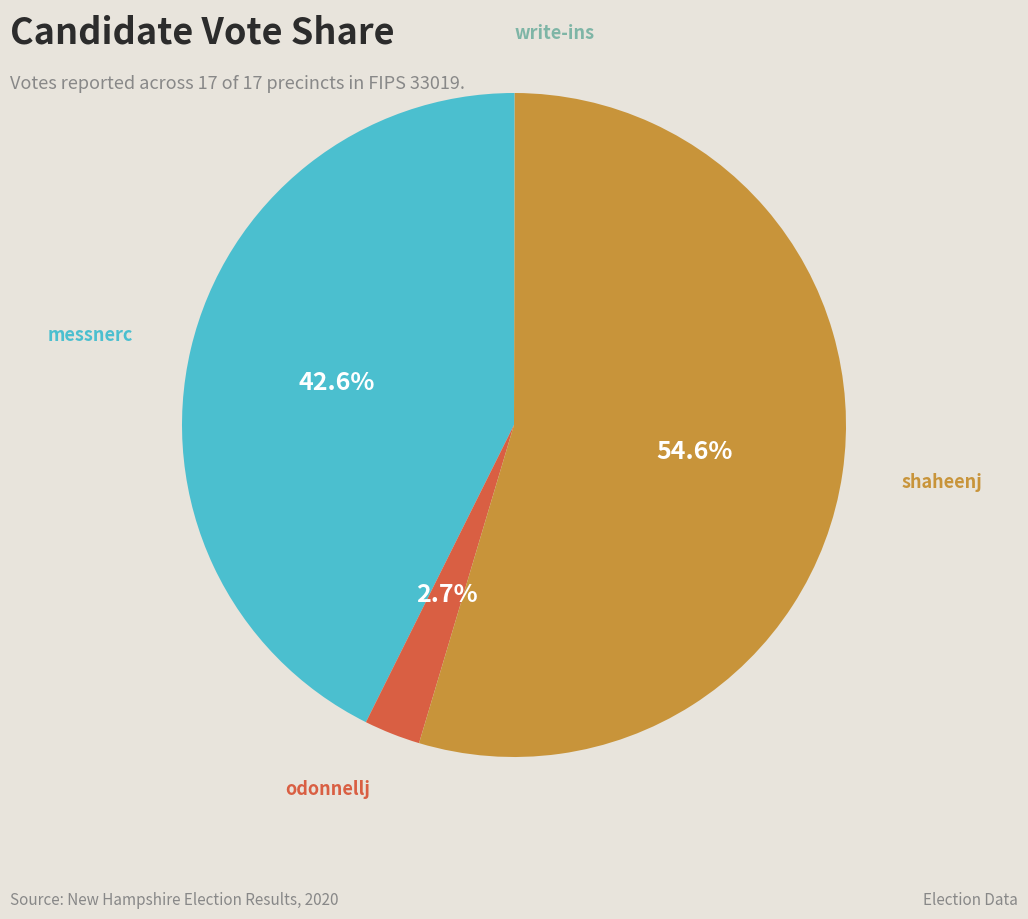

Is there a majority slice in this chart?

Yes